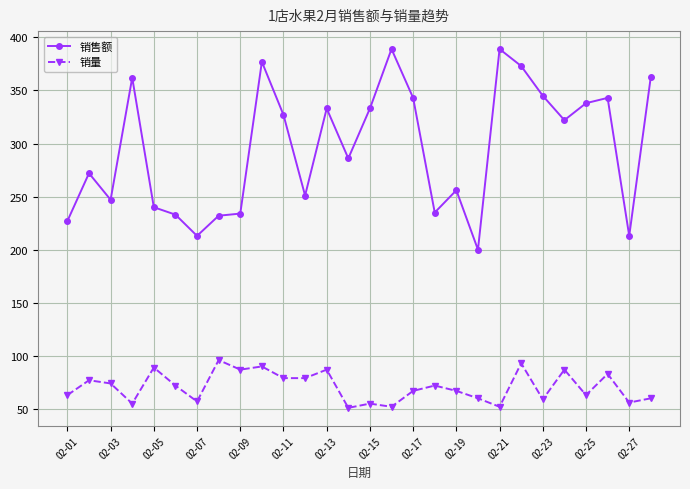

Rank the series by their maximum value, from highest to lowest.

销售额, 销量